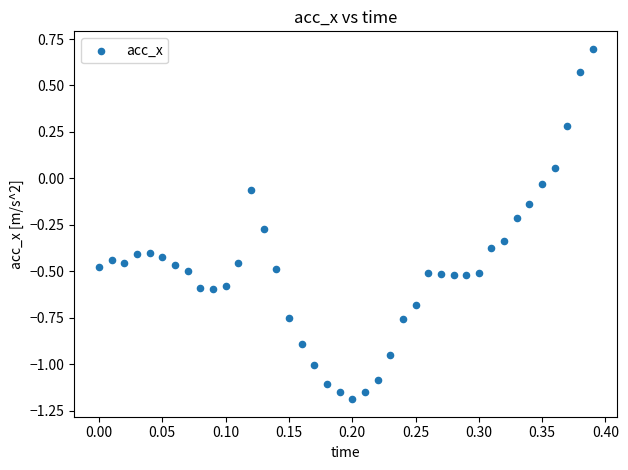

What is the range of Y values (max minus min)?

1.9